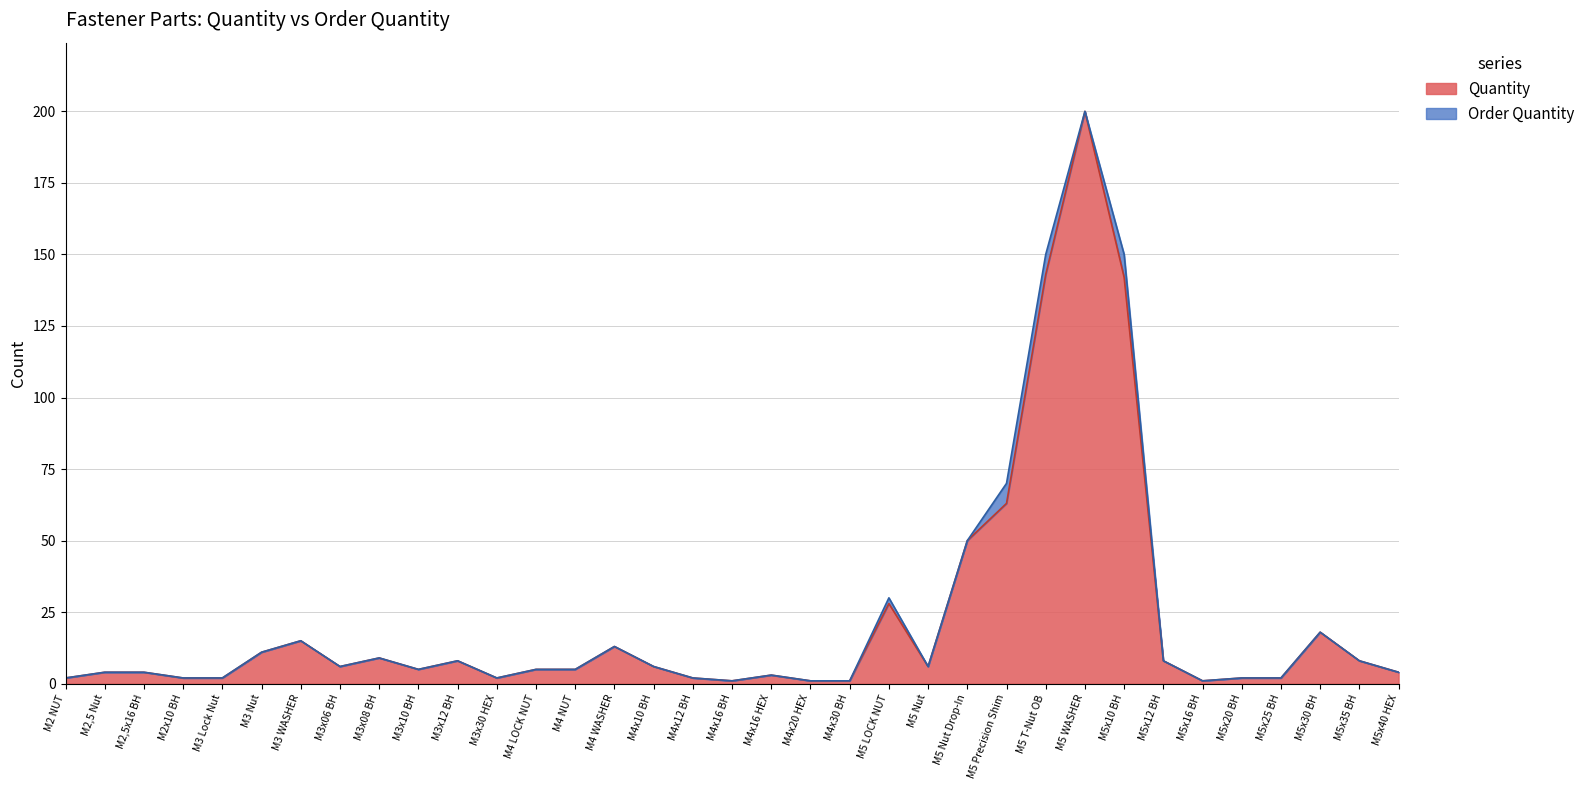

Rank the series by their maximum value, from highest to lowest.

Quantity, Order Quantity